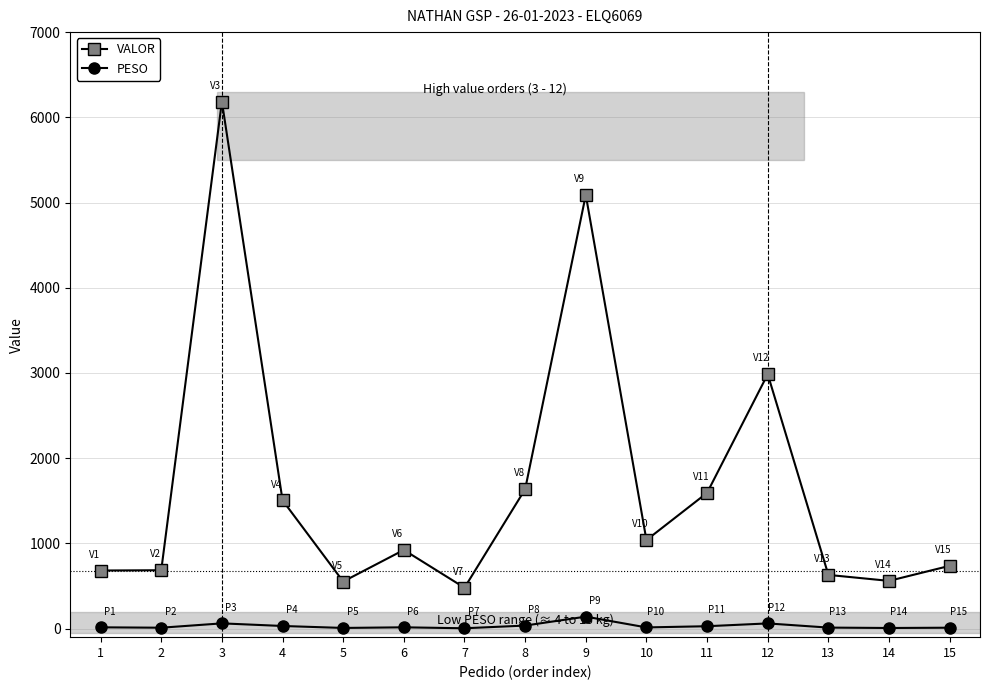

Rank the series at 7 from lowest to highest value.

PESO, VALOR